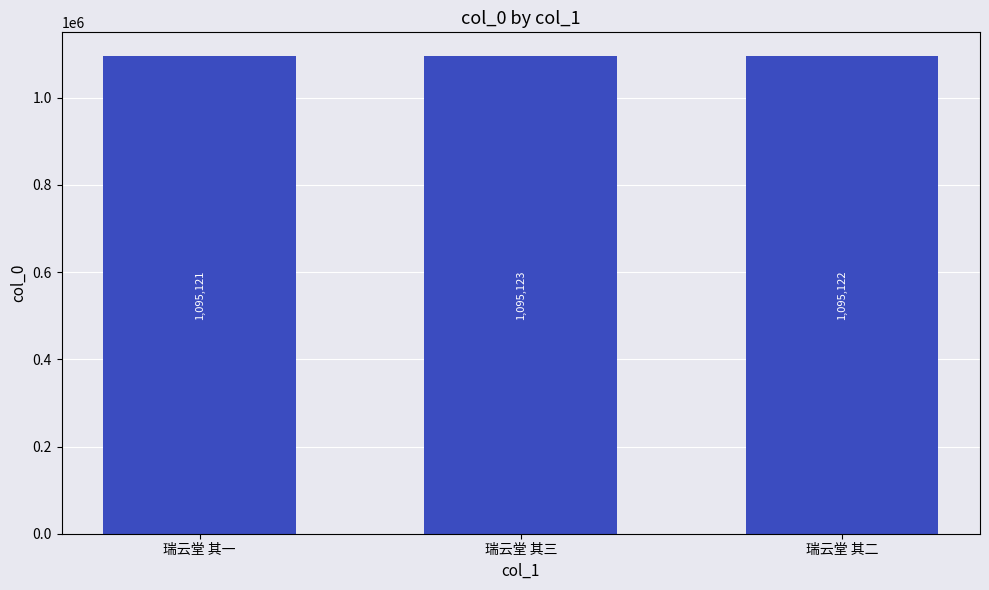

Approximately how many times larger is the value at 瑞云堂 其三 compared to 瑞云堂 其二?

1.0